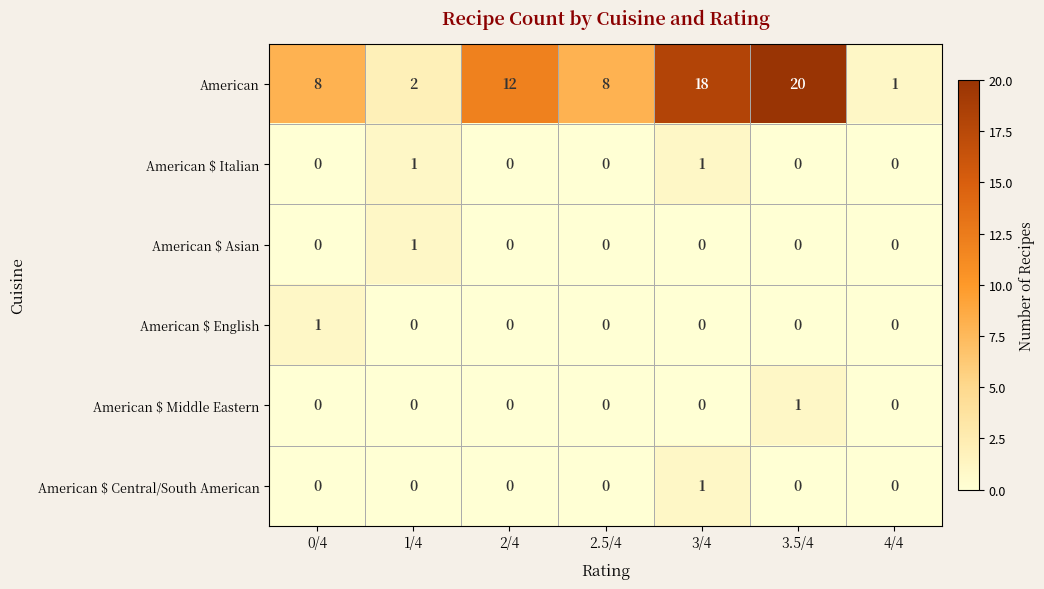

Which category has the highest value in the American $ Asian series?

1/4